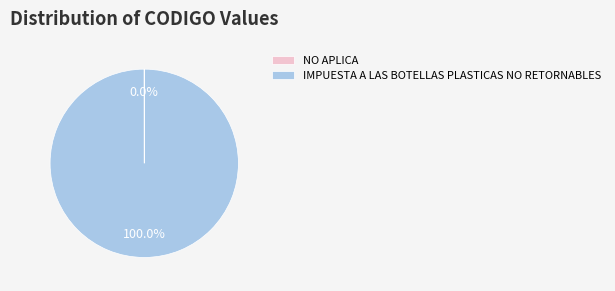

Is it true that IMPUESTA A LAS BOTELLAS PLASTICAS NO RETORNABLES is 100% of the pie?

True